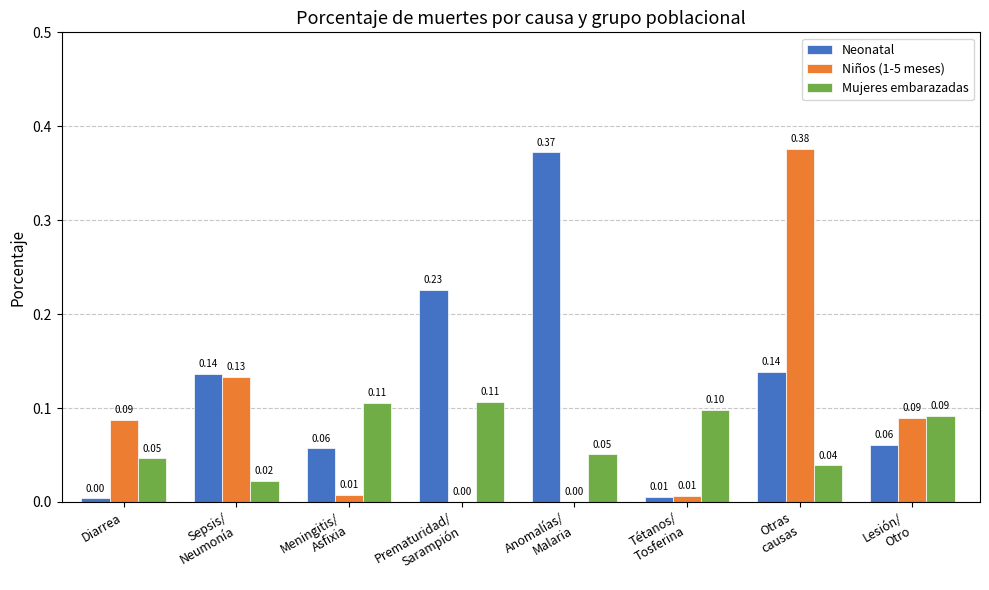

How many data points does each series have?

8